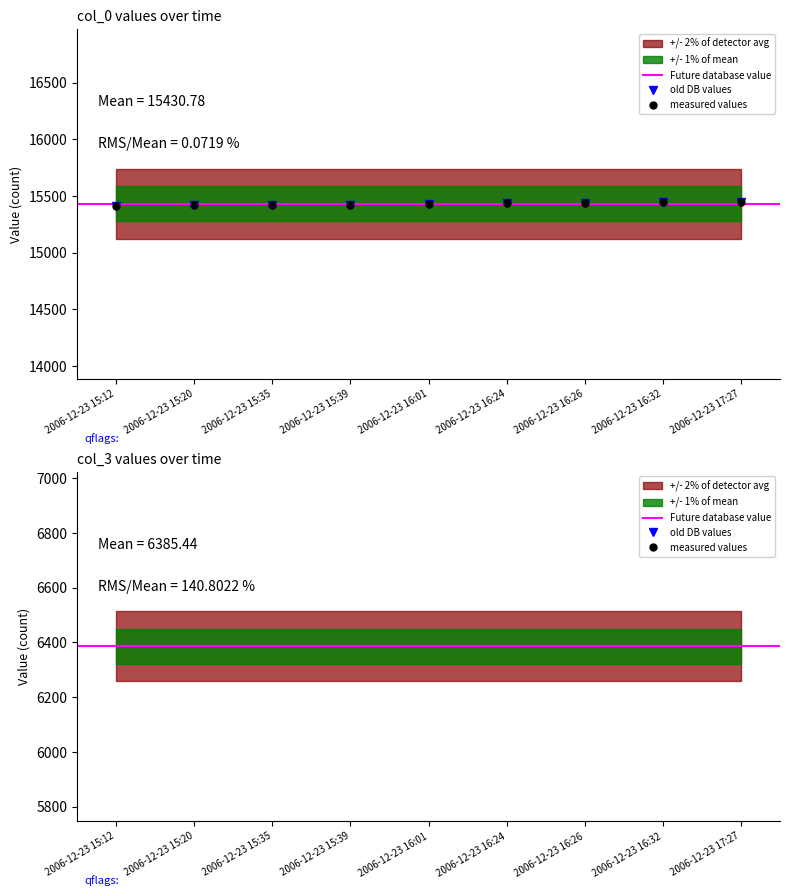

List the series in order of their peak value, lowest first.

col_0, col_3